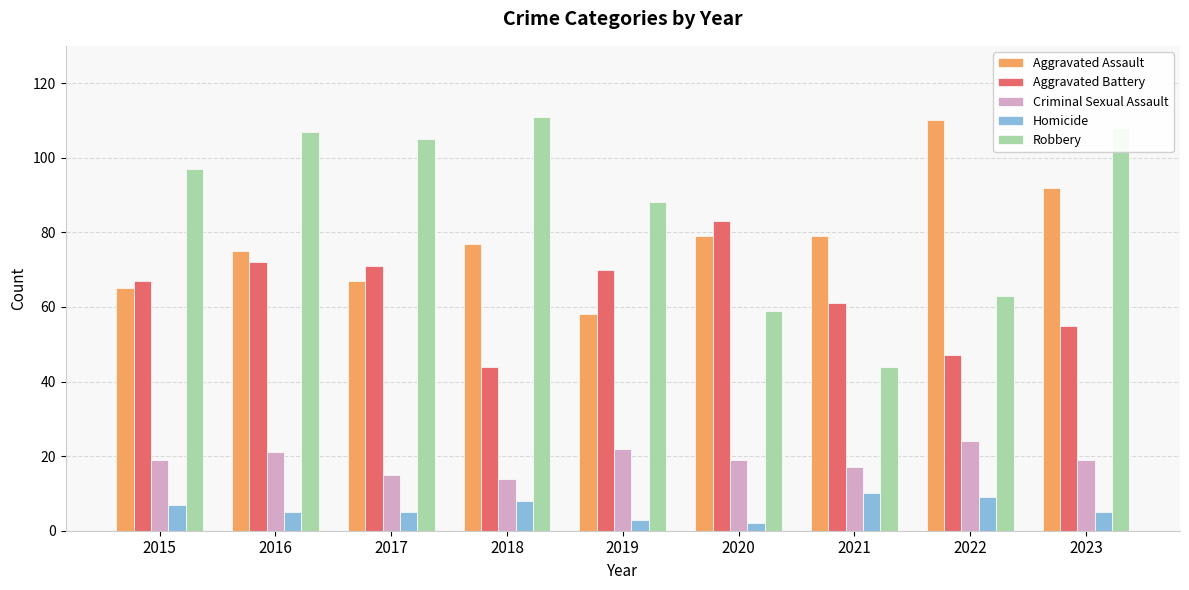

Is it true that Robbery equals 105 at 2017?

True